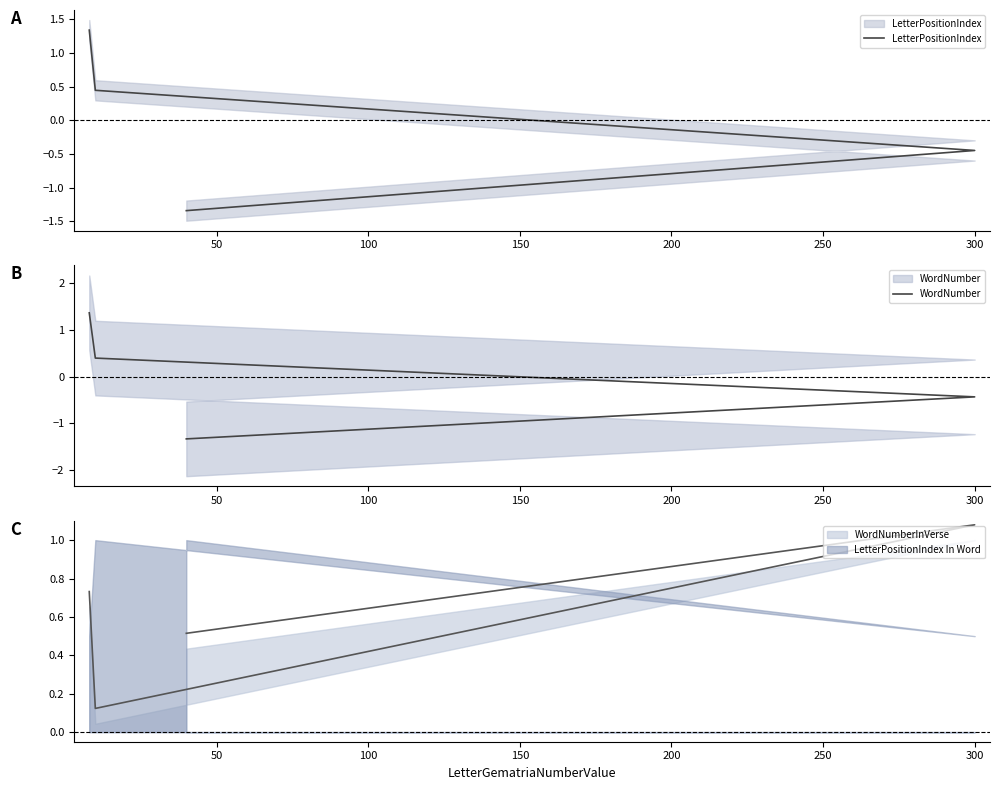

True or false: LetterPositionIndex and WordNumber cross at least once.

True